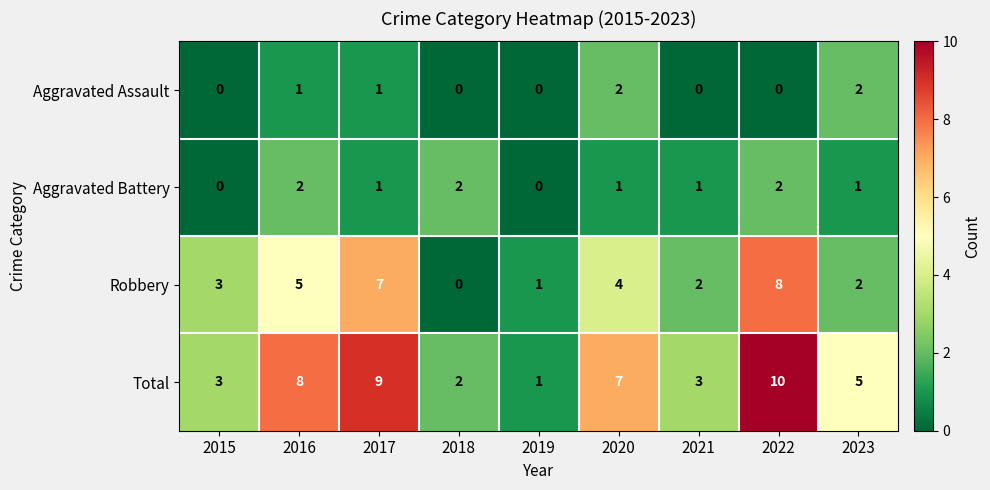

Which series has the largest total across all categories?

Total